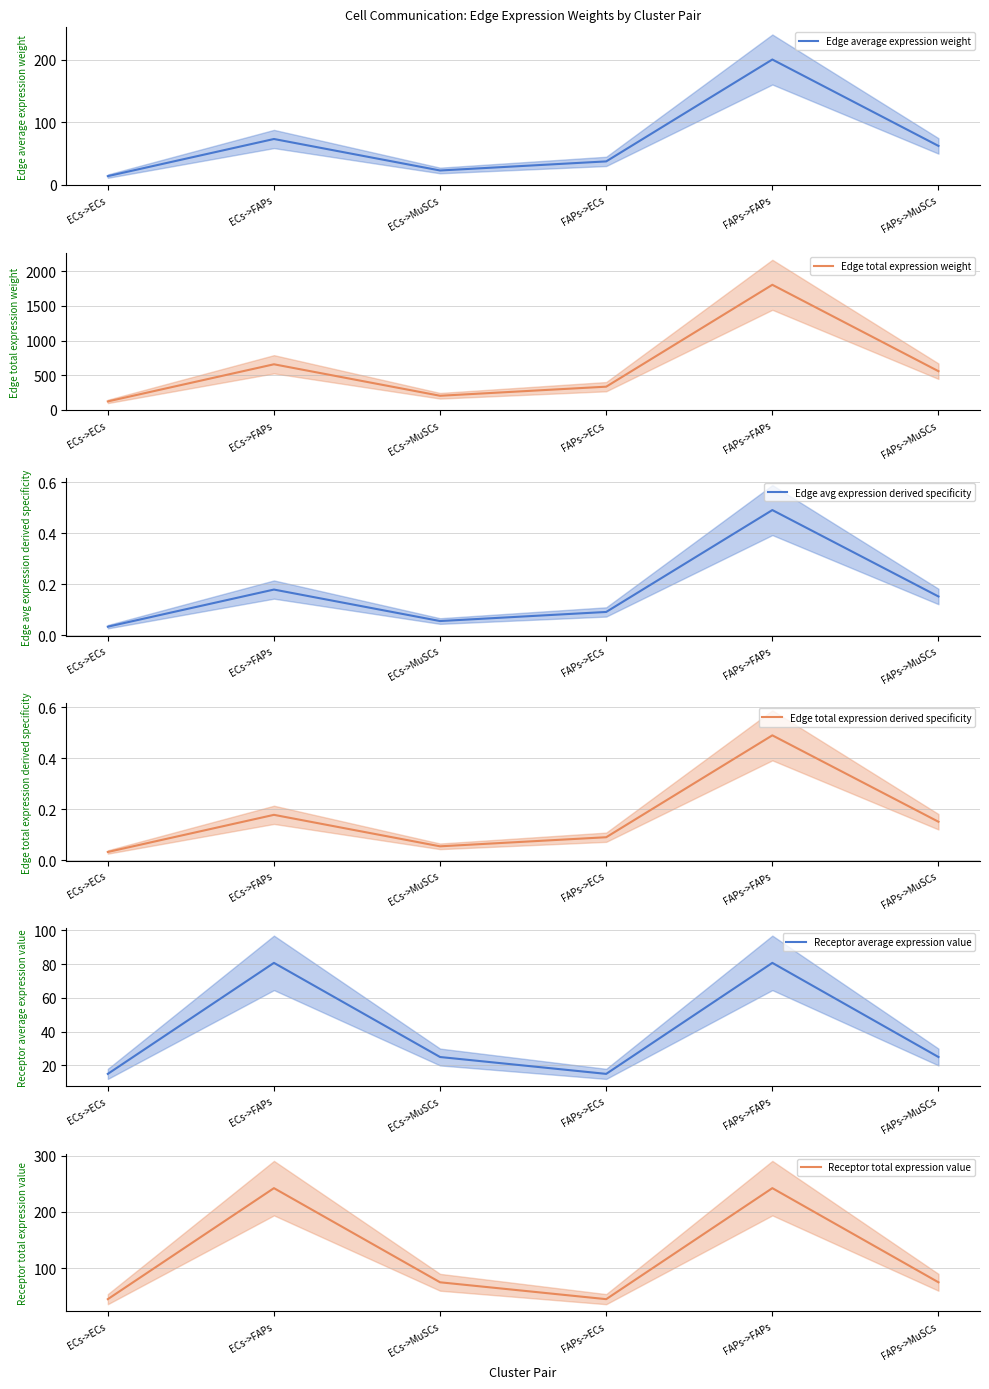

In Edge total expression weight, how many points are higher than both neighbors (excluding endpoints)?

2